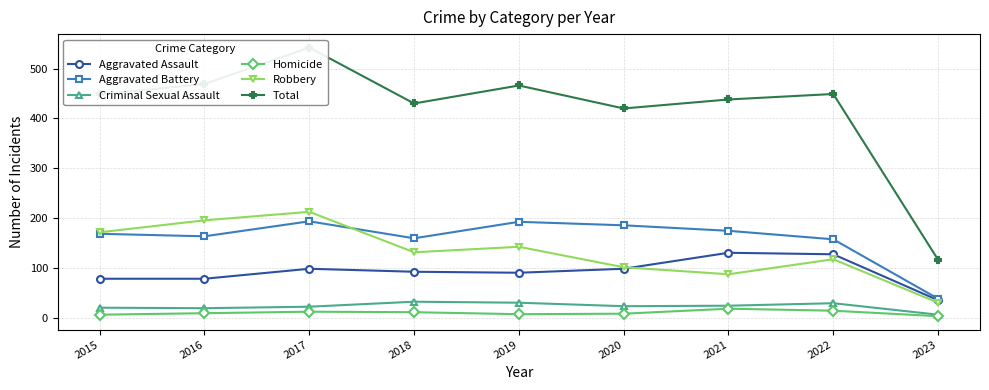

Read the Aggravated Battery value at 2022, to the nearest 5.

160